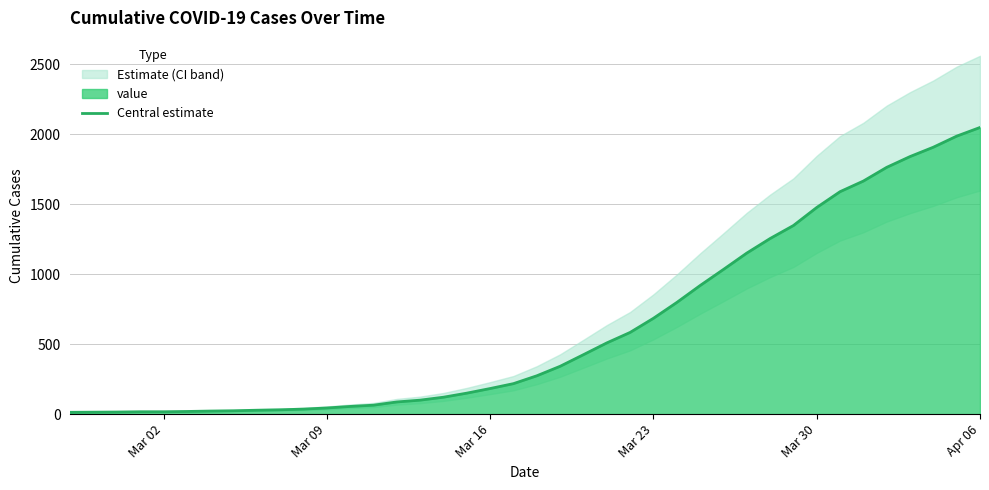

At which label does Central estimate reach its peak?

Apr 06